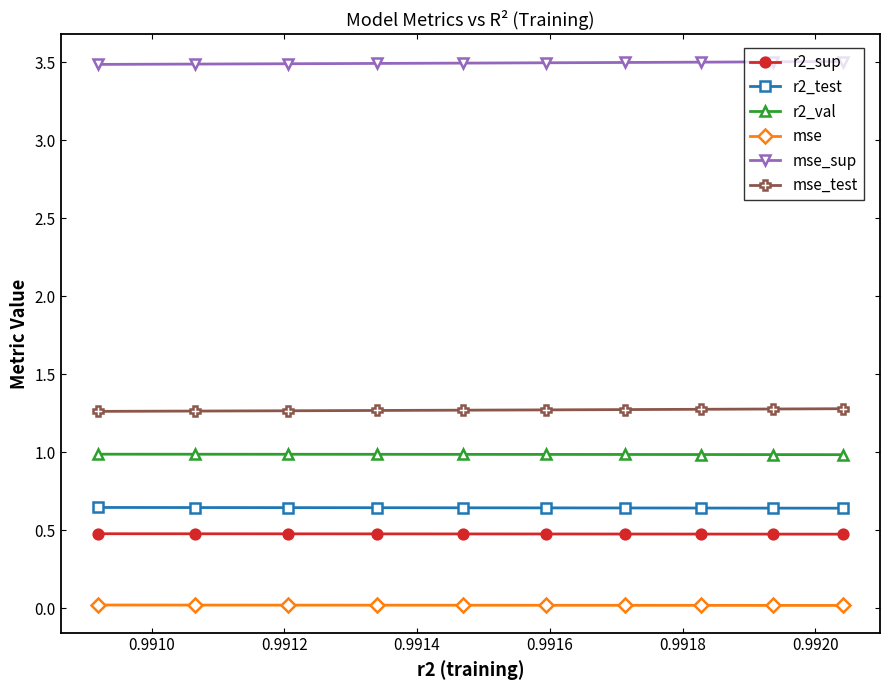

What is the value of the r2_sup point at the 10th from the left?

0.5